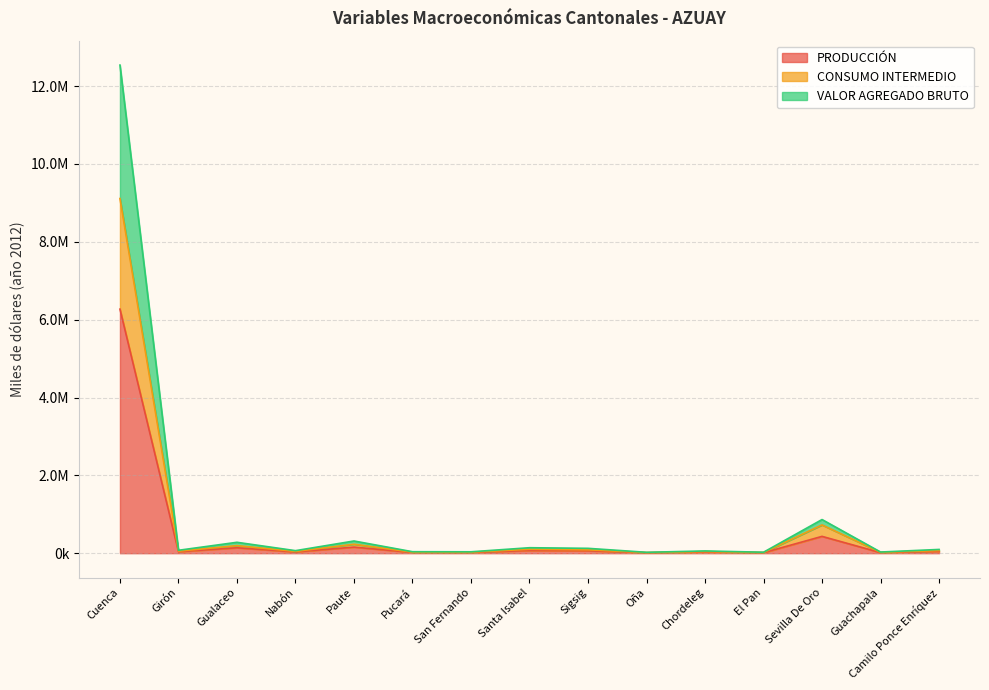

At which label does PRODUCCIÓN reach its minimum?

Oña